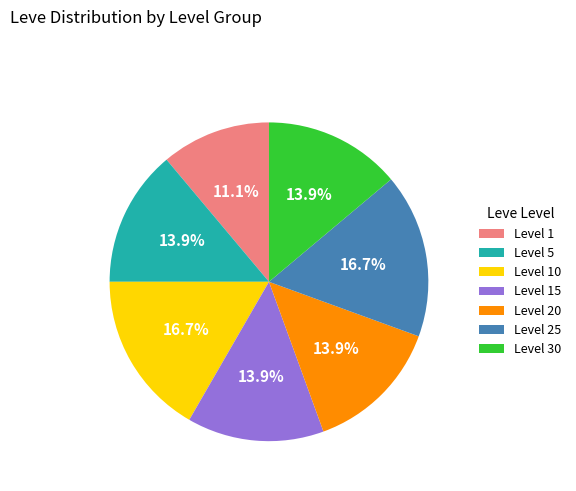

Does any single category account for the majority?

No